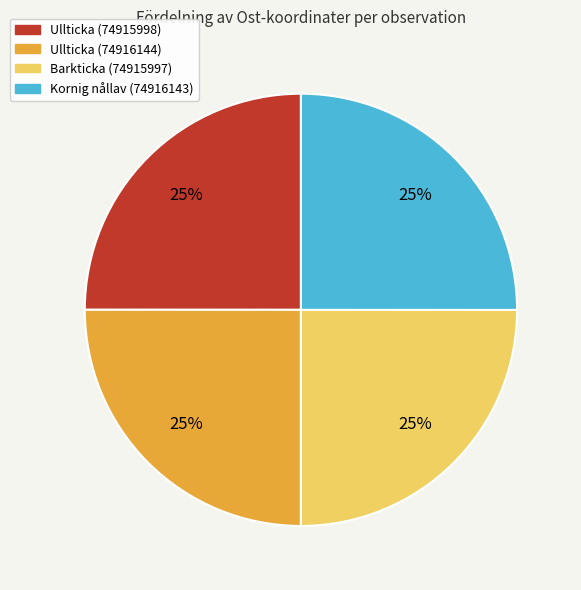

How many segments does this pie chart have?

4